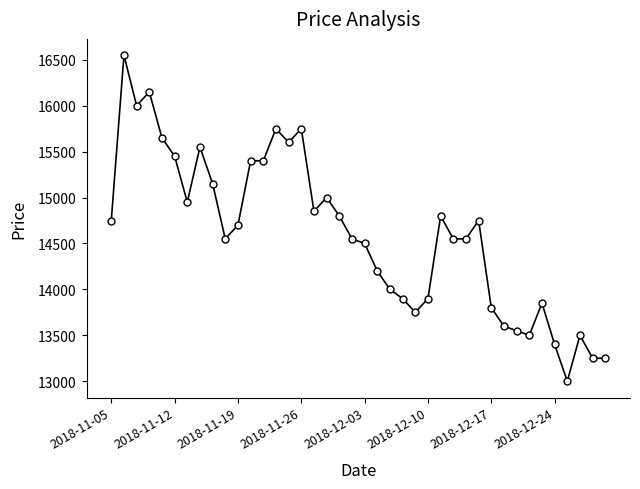

What is the value of the 20th point from the left?

14550